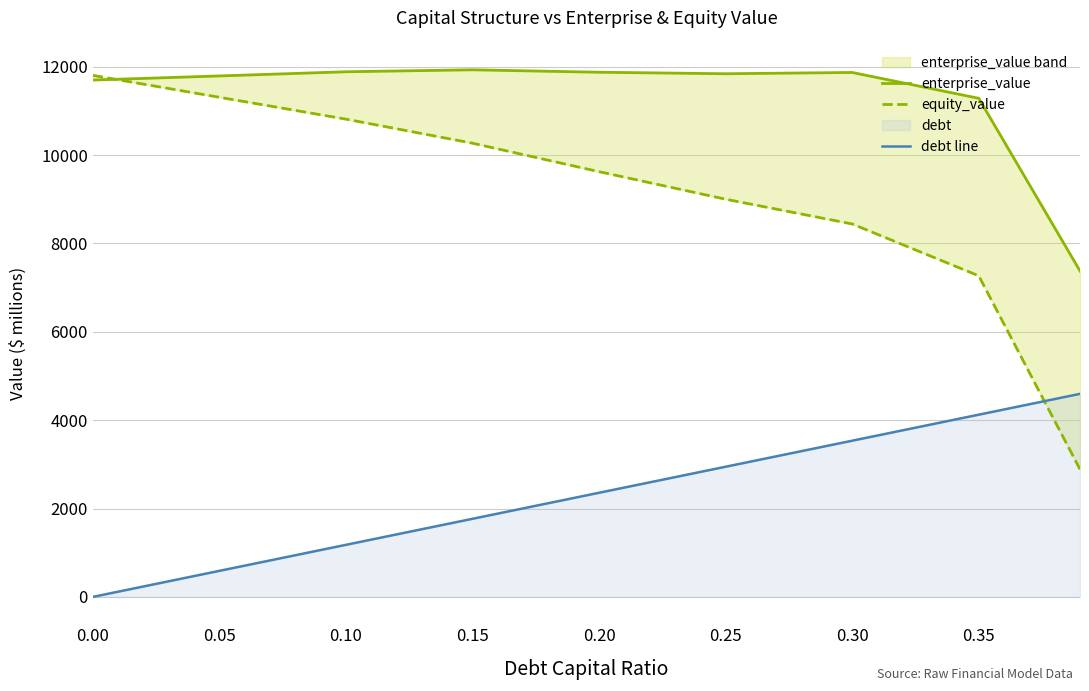

True or false: equity_value has a value of 14923.3 at 0.30.

False